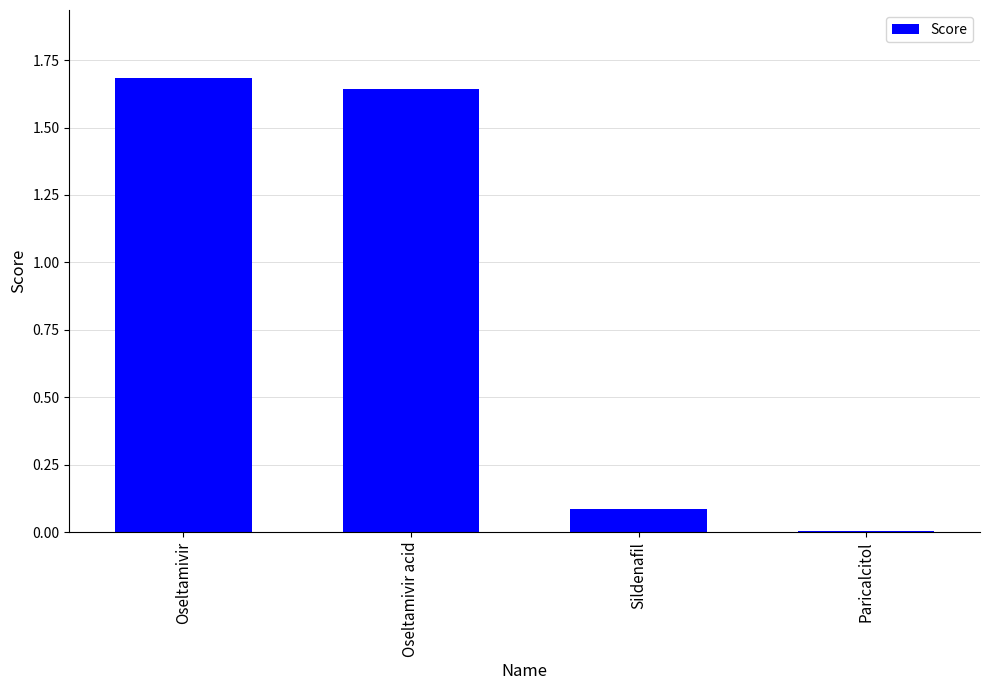

List the labels in order of value, smallest first.

Paricalcitol, Sildenafil, Oseltamivir acid, Oseltamivir